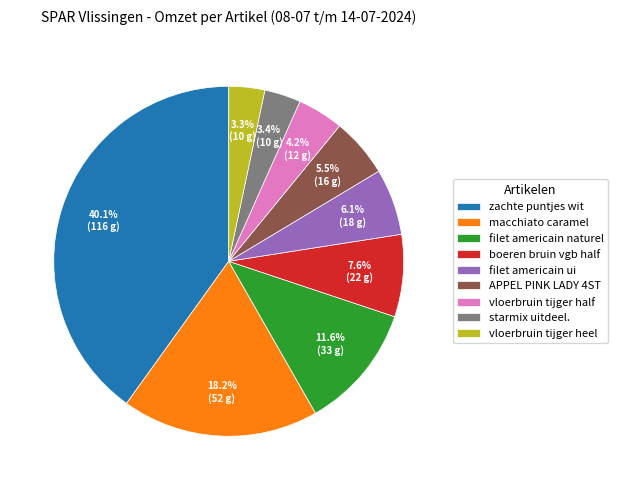

What is the total percentage of filet americain naturel and zachte puntjes wit?

51.7%